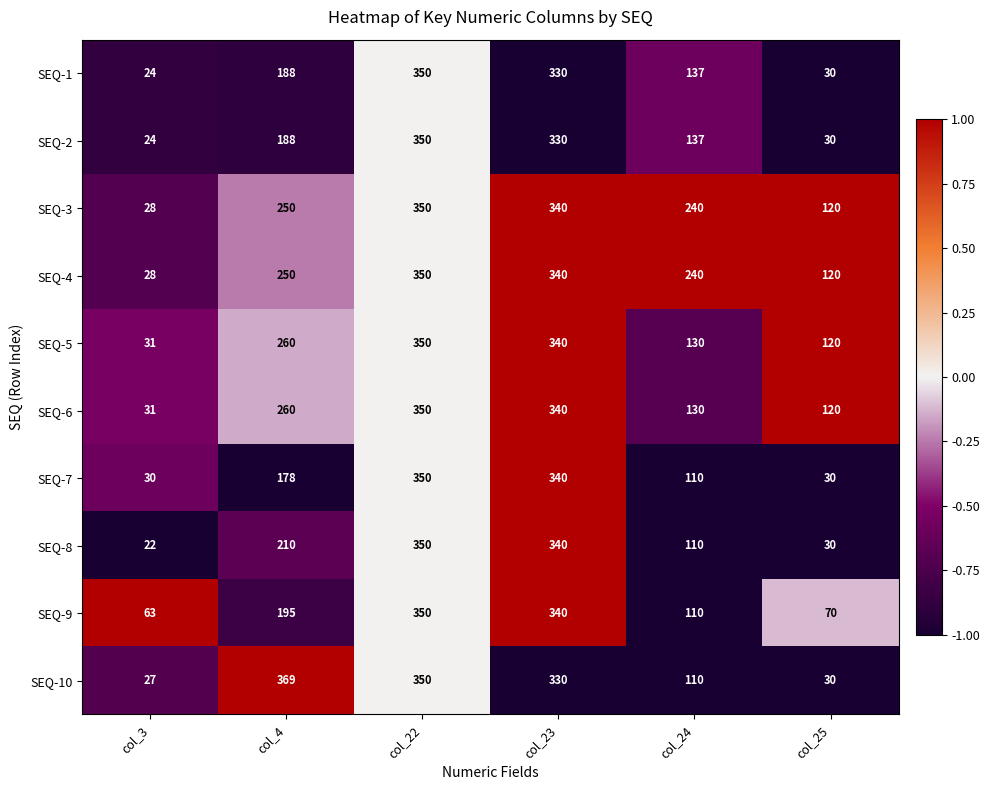

Which series has the largest range (max minus min)?

SEQ-10